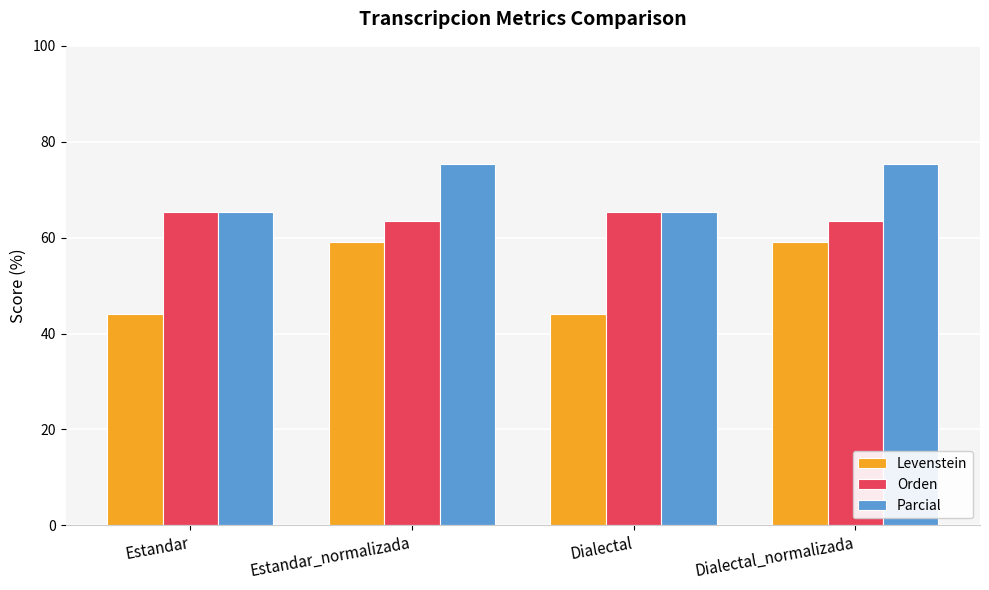

Which series has the largest range (max minus min)?

Levenstein